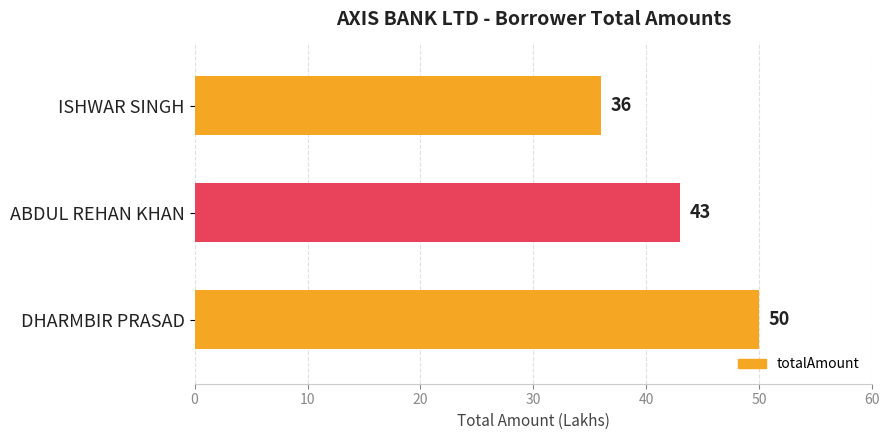

How many data points are less than 43?

1